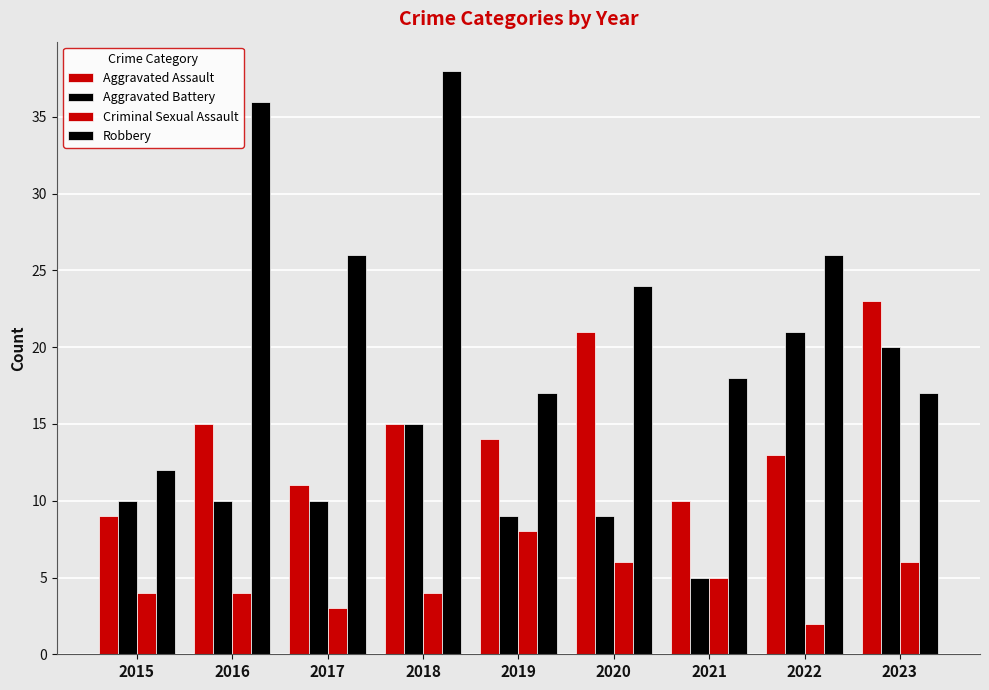

What is the total value across all series at 2018?

72